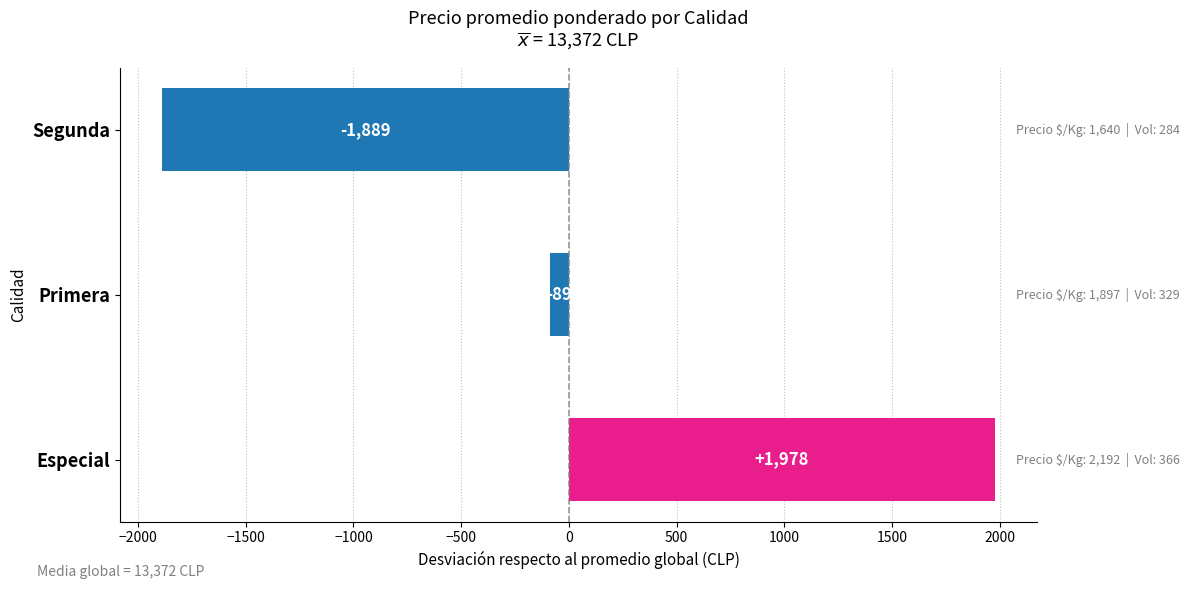

Reading bottom to top, list all the values displayed in this chart.

Especial=1978	Primera=-89	Segunda=-1889